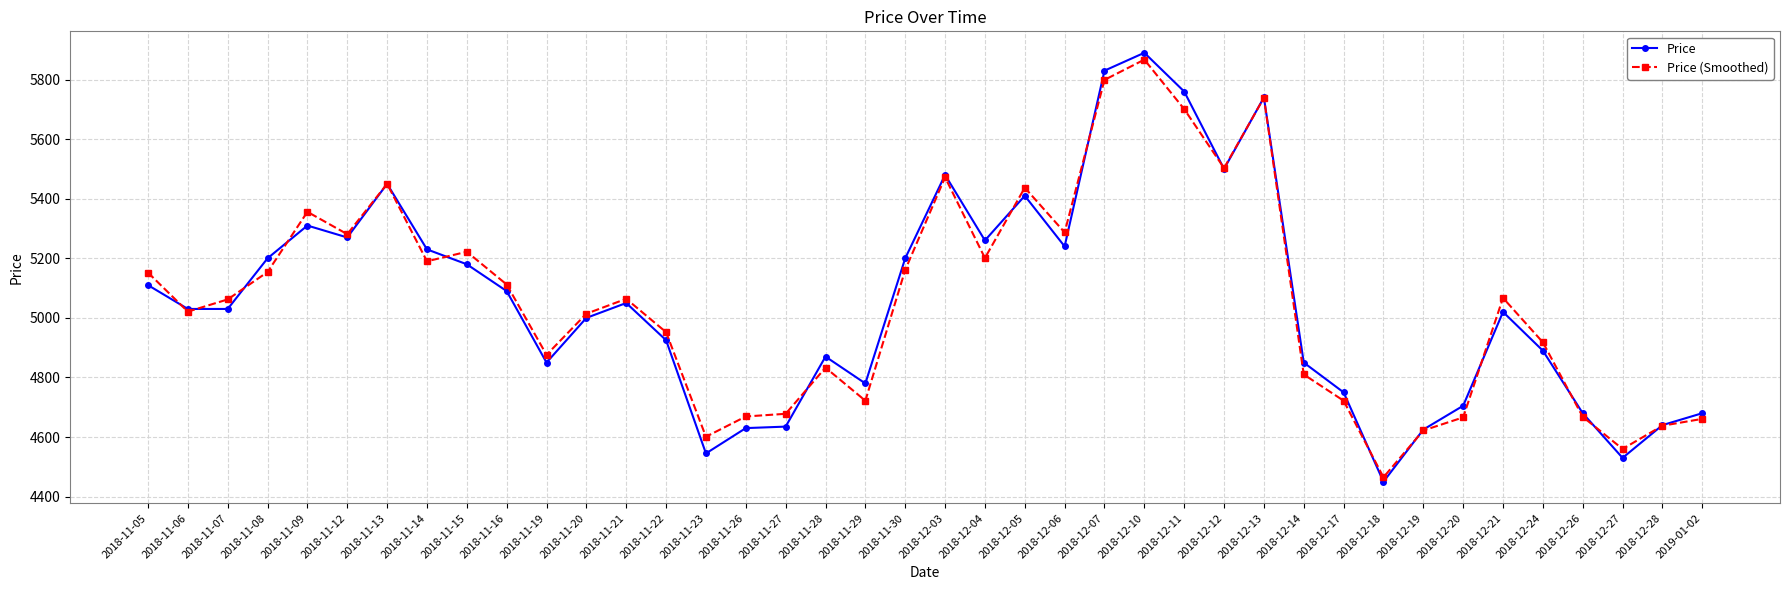

Is it true that Price (Smoothed) equals 3193 at 2018-11-21?

False